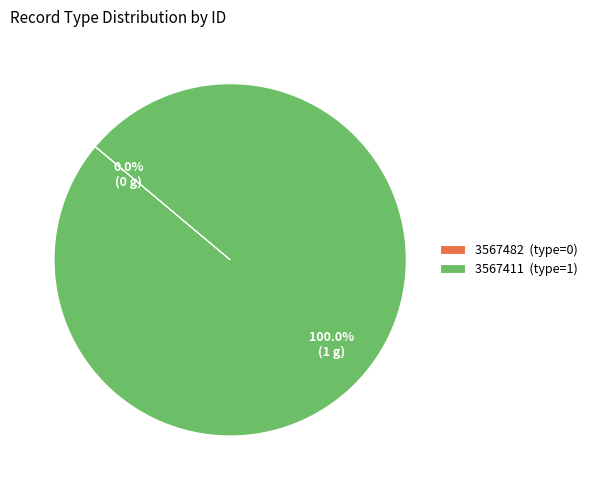

To the nearest percent, what is the difference between the largest and smallest slice percentages?

100%